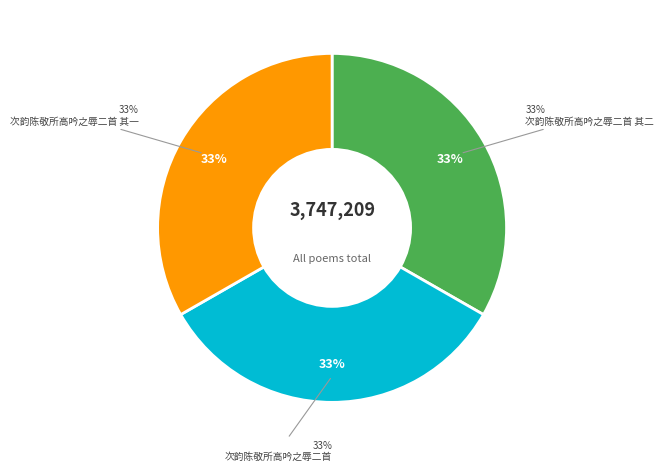

What is the smallest slice in the pie chart?

次韵陈敬所高吟之辱二首 其一